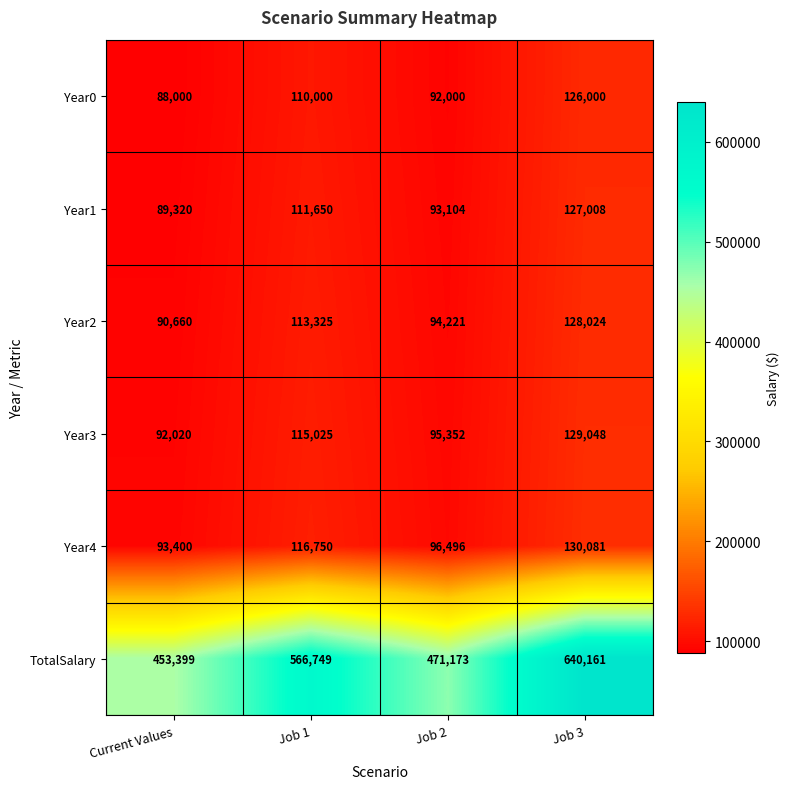

Reading left to right, list all the values displayed in this chart.

Year0: Current Values=88000	Job 1=110000	Job 2=92000	Job 3=126000
Year1: Current Values=89320	Job 1=111650	Job 2=93104	Job 3=127008
Year2: Current Values=90660	Job 1=113325	Job 2=94221	Job 3=128024
Year3: Current Values=92020	Job 1=115025	Job 2=95352	Job 3=129048
Year4: Current Values=93400	Job 1=116750	Job 2=96496	Job 3=130081
TotalSalary: Current Values=453399	Job 1=566749	Job 2=471173	Job 3=640161